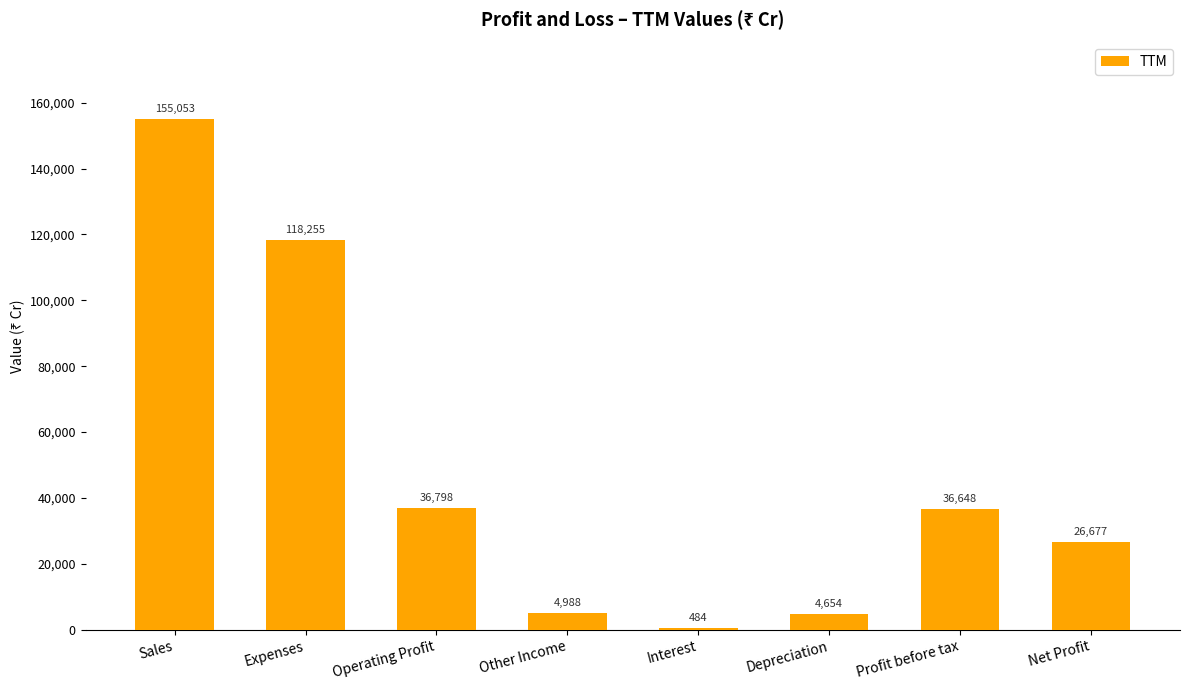

How many series are shown in this chart?

1